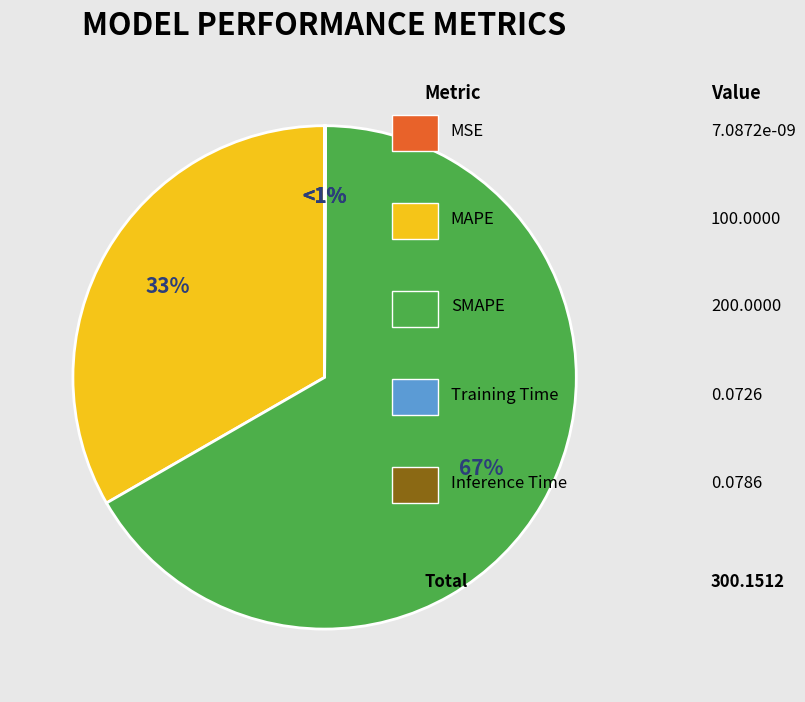

What is the majority slice?

SMAPE